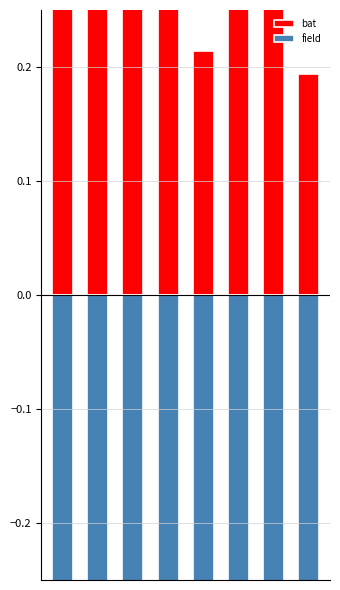

Which category has the lowest value in the bat series?

7